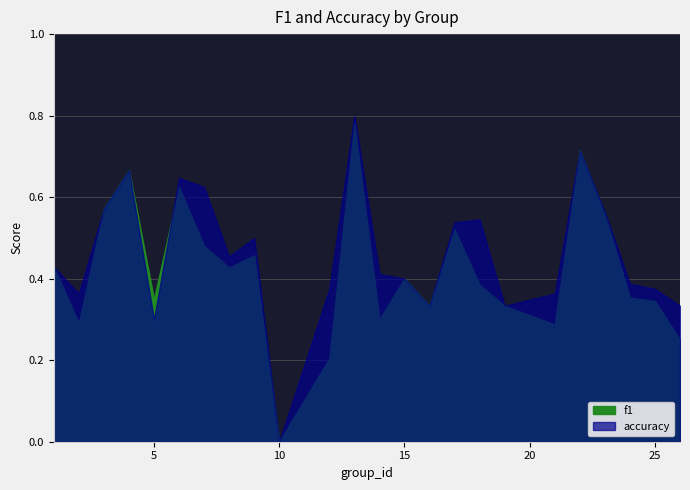

Which label corresponds to the largest value in the chart?

13